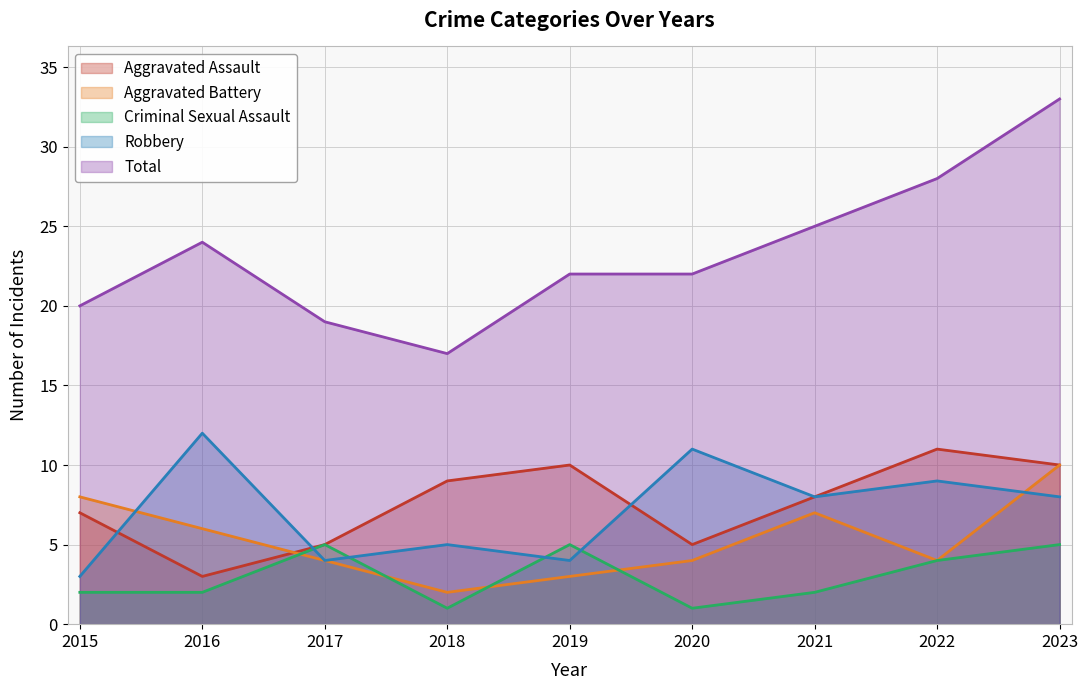

Is the value of Aggravated Assault at 2018 greater than the value of Total at 2016?

No